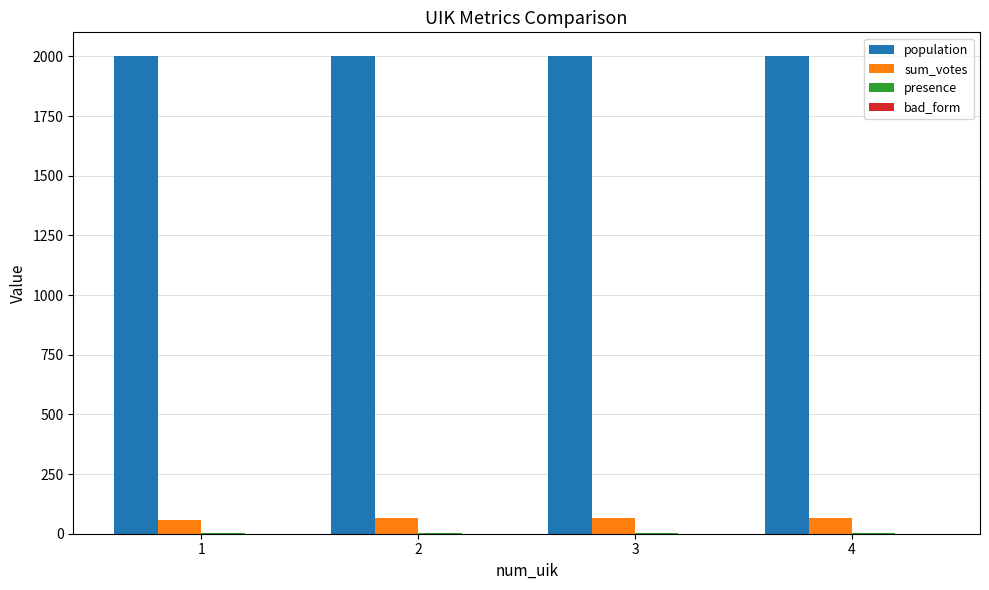

The value of population at 2 is 3262. True or false?

False